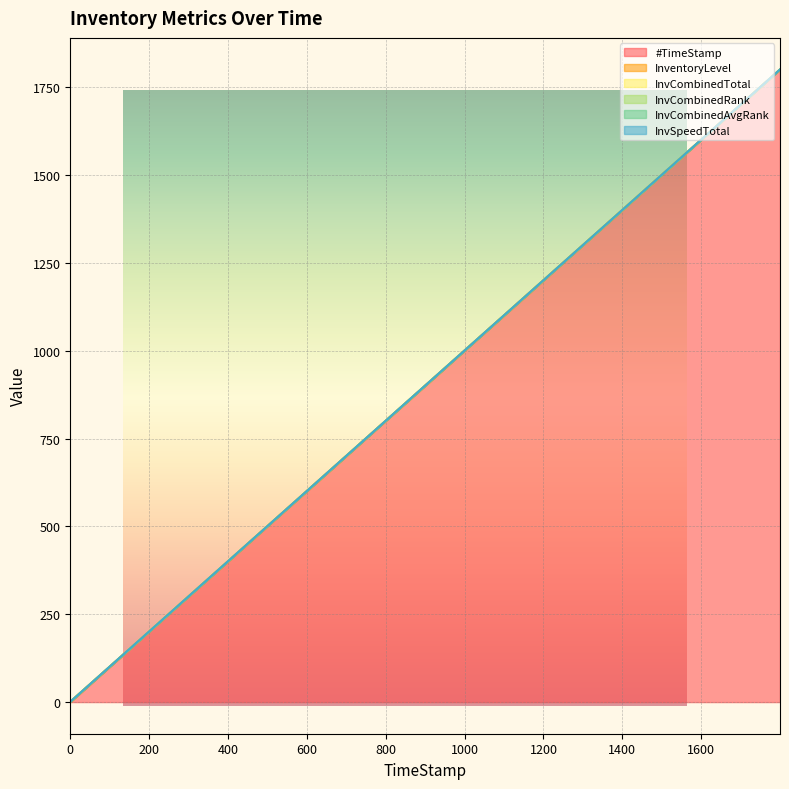

True or false: #TimeStamp has more than 2 interior local peaks.

False